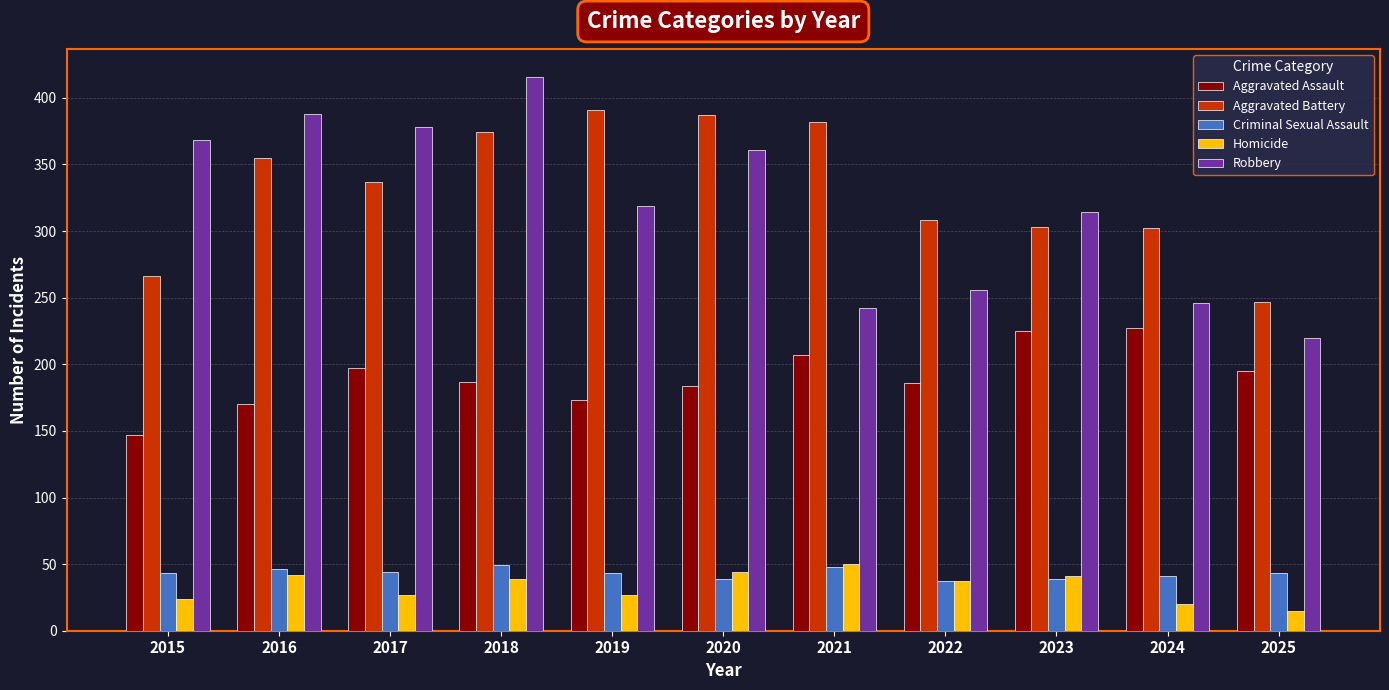

Which category has the lowest value in the Aggravated Battery series?

2025